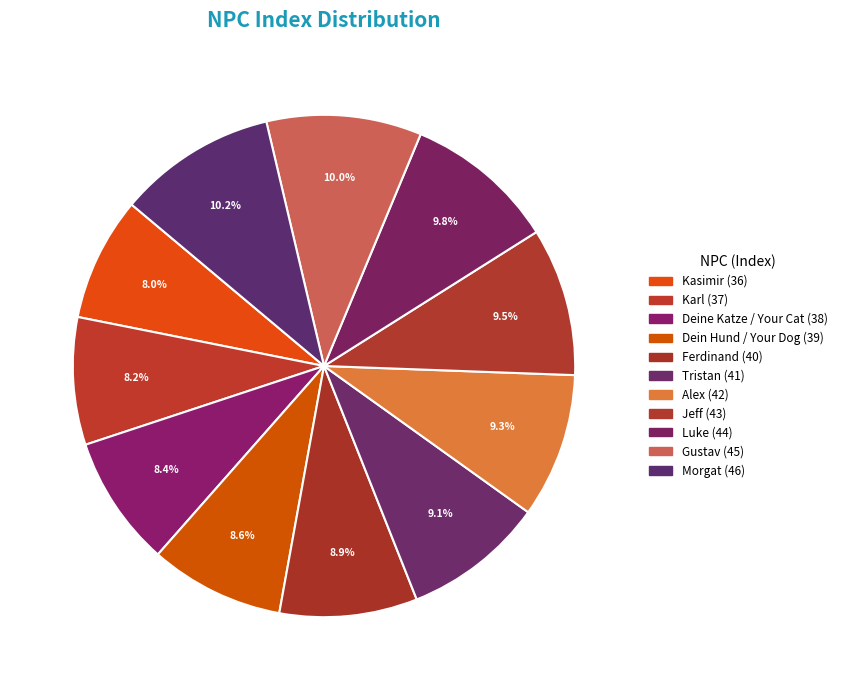

To the nearest percent, what is the difference between the largest and smallest slice percentages?

2%